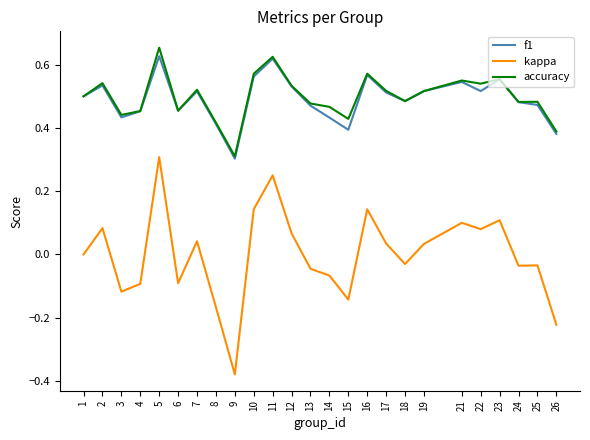

True or false: kappa and f1 cross at least once.

False